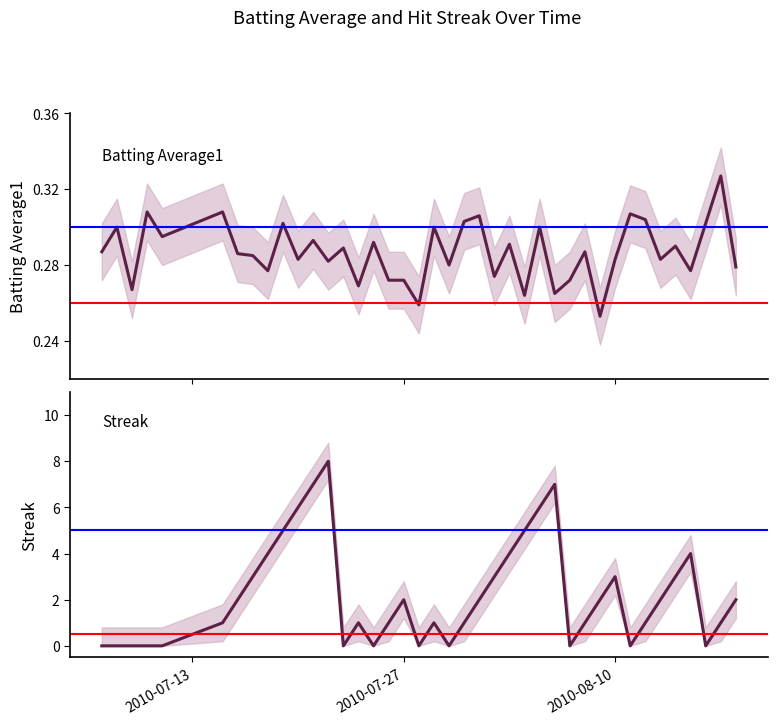

Which series has the largest total across all categories?

Streak